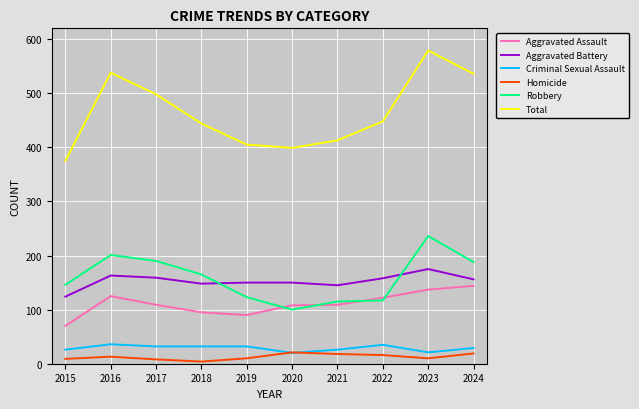

How many times do Aggravated Battery and Robbery cross each other?

2